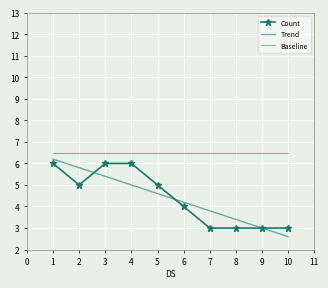

Reading left to right, list all the values displayed in this chart.

Count: 6.0	5.0	6.0	6.0	5.0	4.0	3.0	3.0	3.0	3.0
Trend: 6.2	5.8	5.4	5.0	4.6	4.2	3.8	3.4	3.0	2.6
Baseline: 6.5	6.5	6.5	6.5	6.5	6.5	6.5	6.5	6.5	6.5